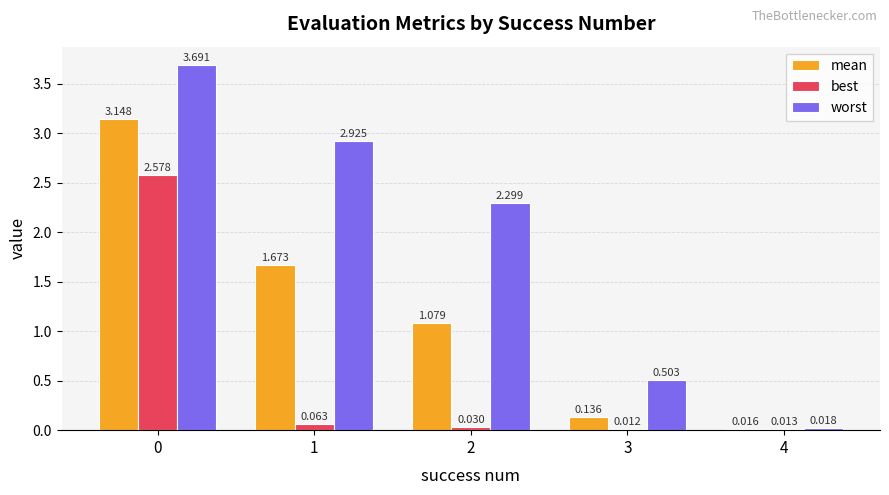

Which series has the widest spread of values?

worst